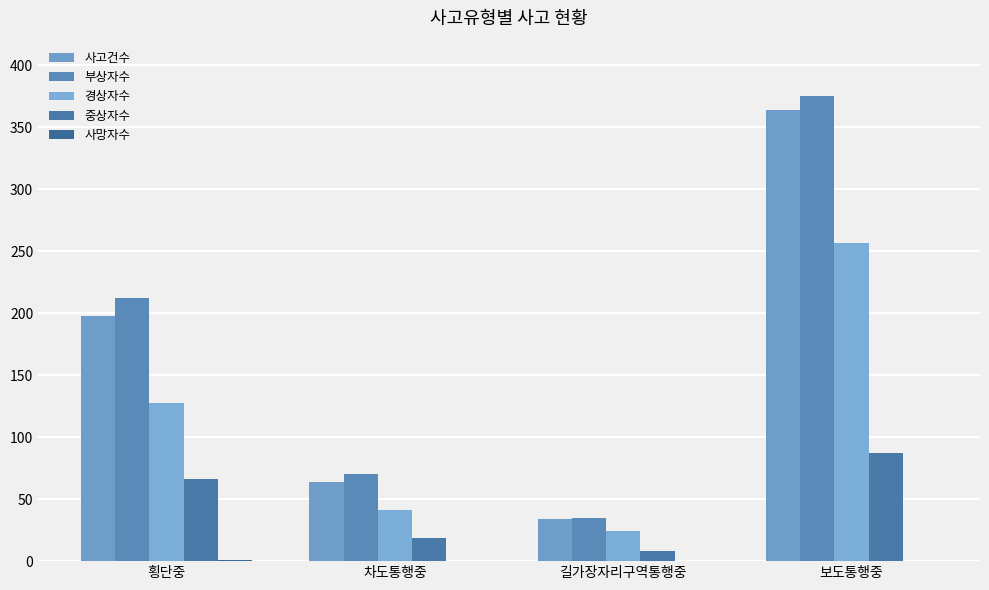

Count the number of categories in the chart.

4